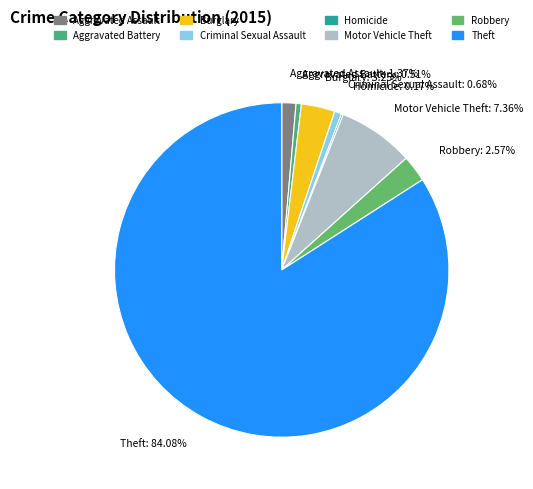

What percentage is the Criminal Sexual Assault slice, to the nearest percent?

1%